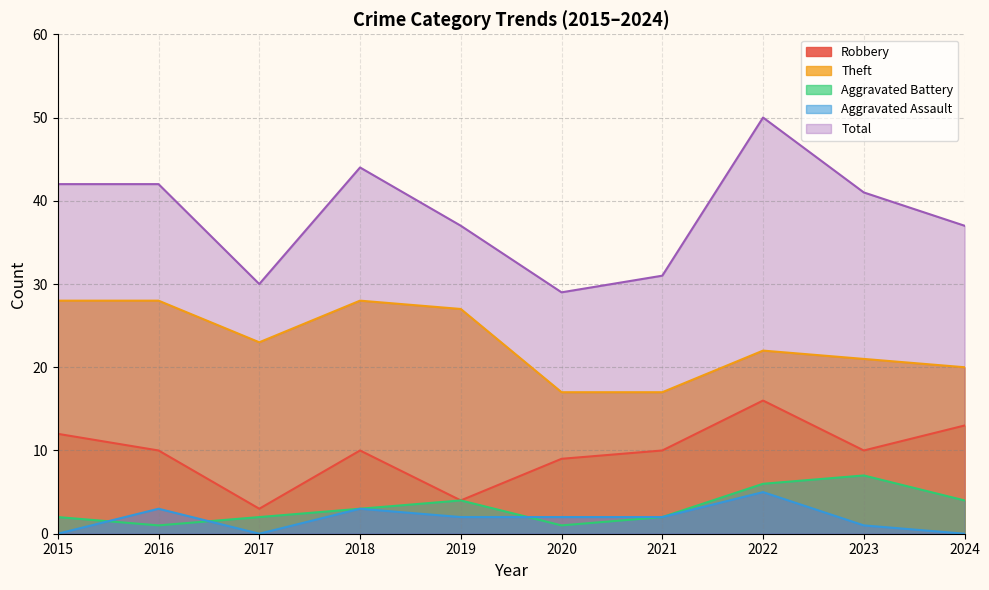

Reading left to right, transcribe all the data shown in this chart.

Robbery: 2015=12	2016=10	2017=3	2018=10	2019=4	2020=9	2021=10	2022=16	2023=10	2024=13
Theft: 2015=28	2016=28	2017=23	2018=28	2019=27	2020=17	2021=17	2022=22	2023=21	2024=20
Aggravated Battery: 2015=2	2016=1	2017=2	2018=3	2019=4	2020=1	2021=2	2022=6	2023=7	2024=4
Aggravated Assault: 2015=0	2016=3	2017=0	2018=3	2019=2	2020=2	2021=2	2022=5	2023=1	2024=0
Total: 2015=42	2016=42	2017=30	2018=44	2019=37	2020=29	2021=31	2022=50	2023=41	2024=37